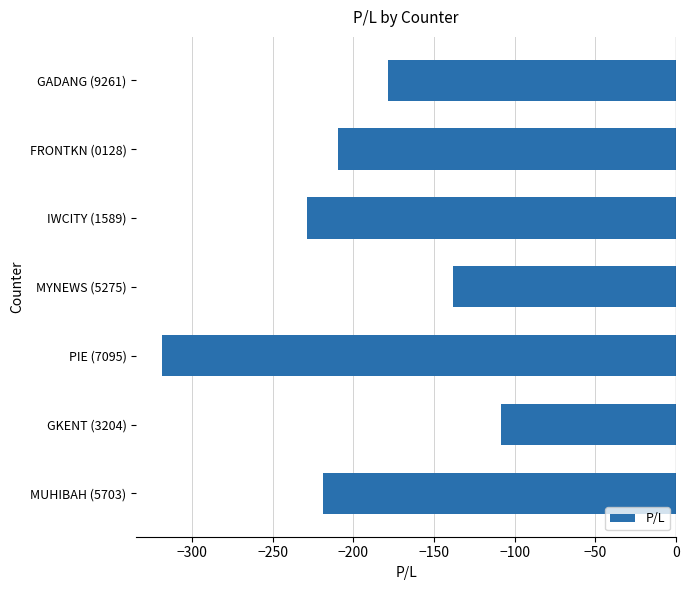

Count the number of values greater than -209.

3